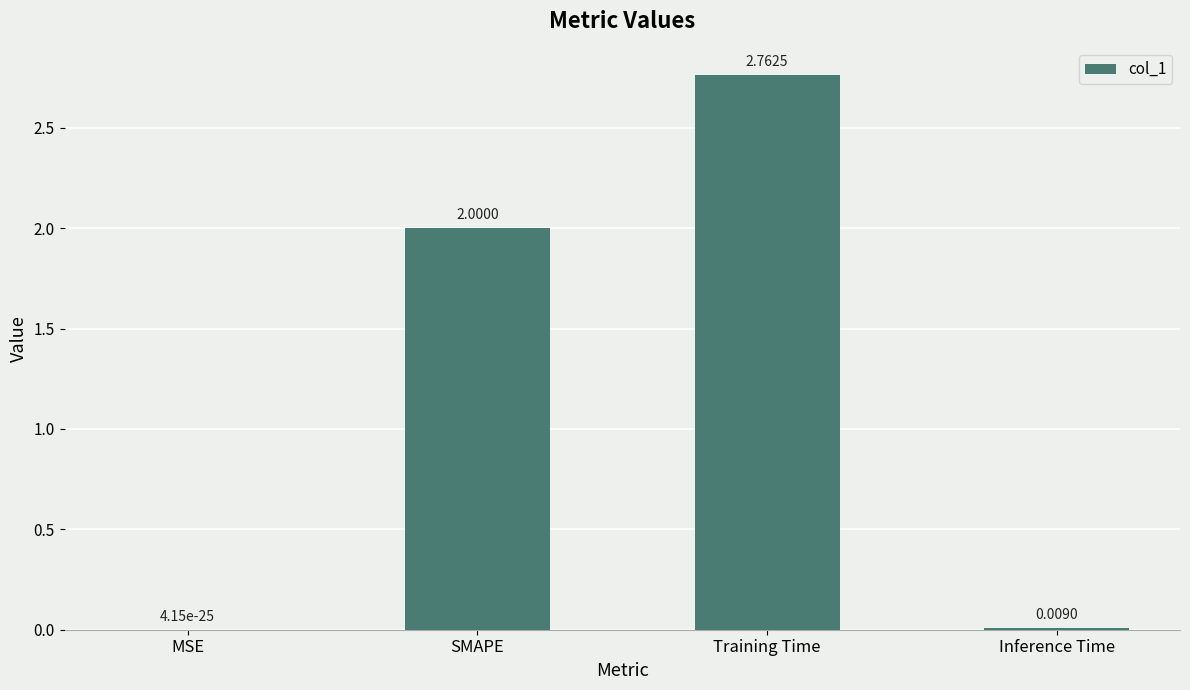

What is the sum of all values?

4.8